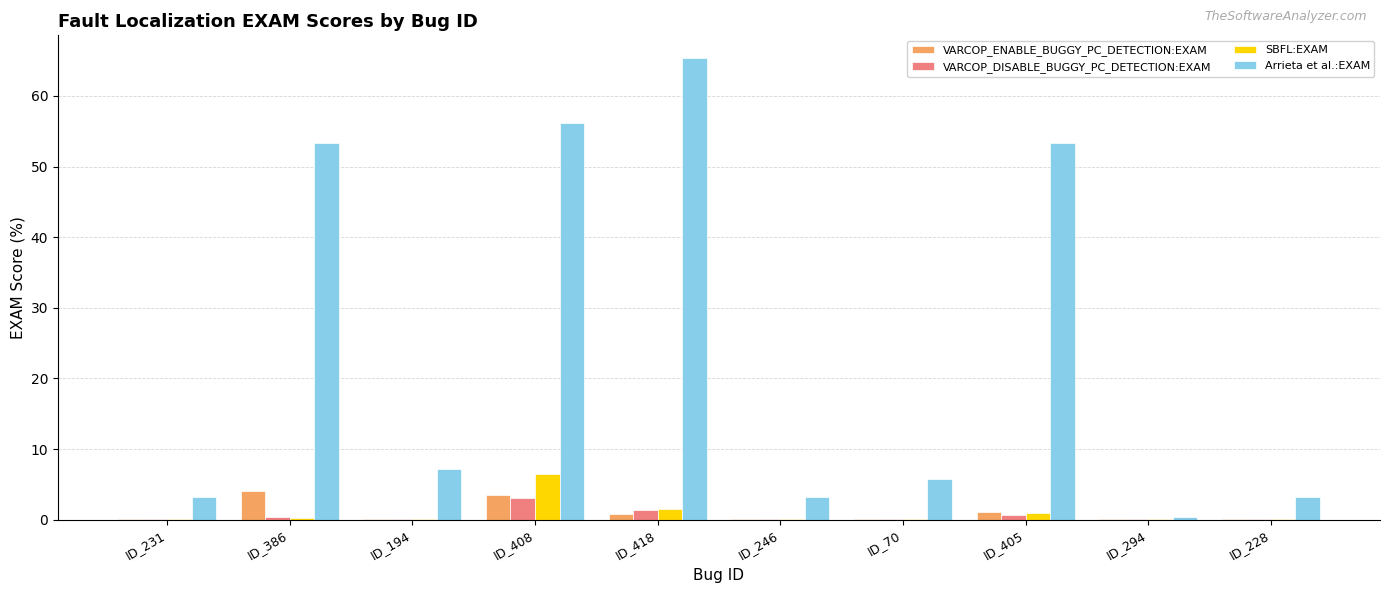

Is it true that VARCOP_DISABLE_BUGGY_PC_DETECTION:EXAM equals 0.1 at ID_246?

True